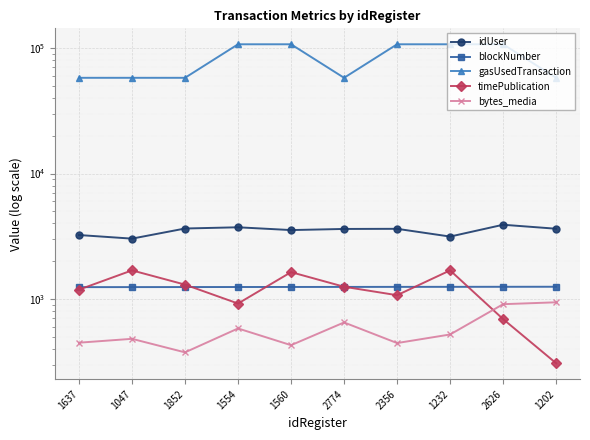

Is the value of bytes_media at 1637 greater than the value of blockNumber at 1560?

No